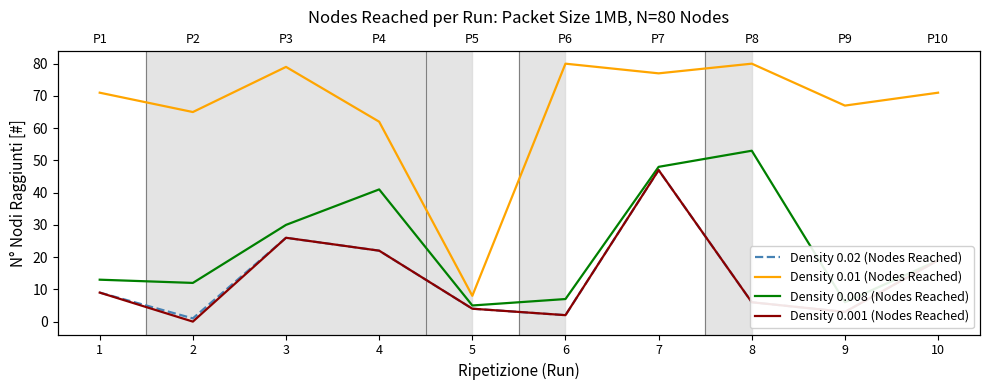

Reading left to right, list all the values displayed in this chart.

Density 0.02 (Nodes Reached): 1=9	2=1	3=26	4=22	5=4	6=2	7=47	8=6	9=3	10=19
Density 0.01 (Nodes Reached): 1=71	2=65	3=79	4=62	5=8	6=80	7=77	8=80	9=67	10=71
Density 0.008 (Nodes Reached): 1=13	2=12	3=30	4=41	5=5	6=7	7=48	8=53	9=6	10=19
Density 0.001 (Nodes Reached): 1=9	2=0	3=26	4=22	5=4	6=2	7=47	8=6	9=3	10=19